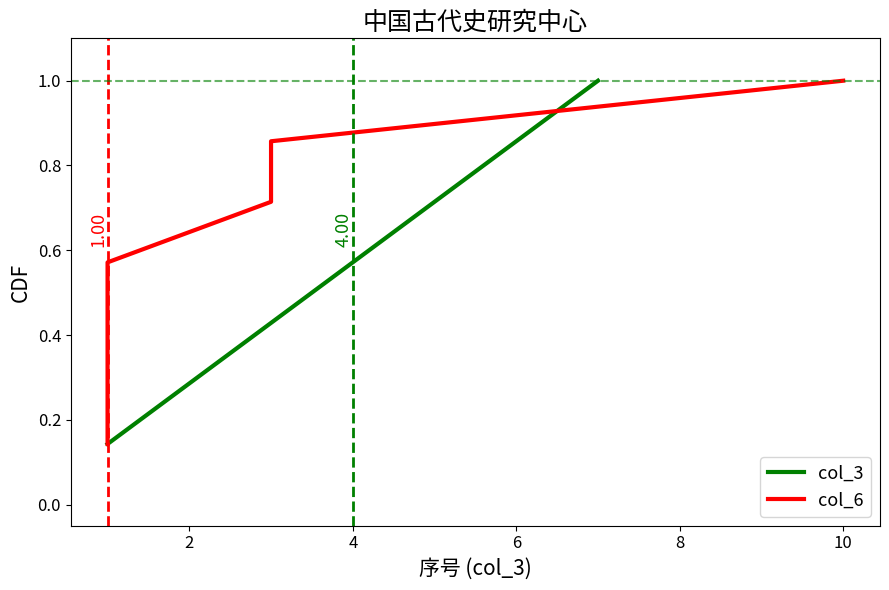

The col_6 series shows 1.2 at 8. True or false?

False